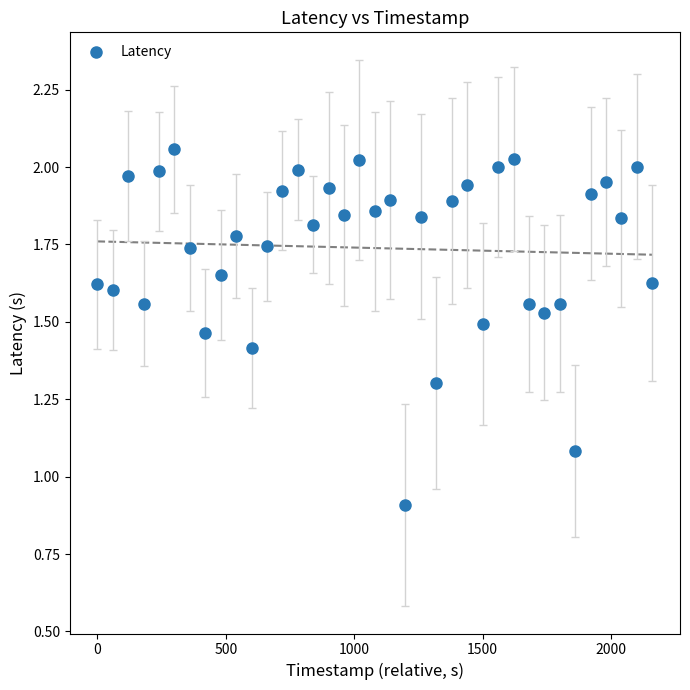

What is the range of Y values (max minus min)?

1.1